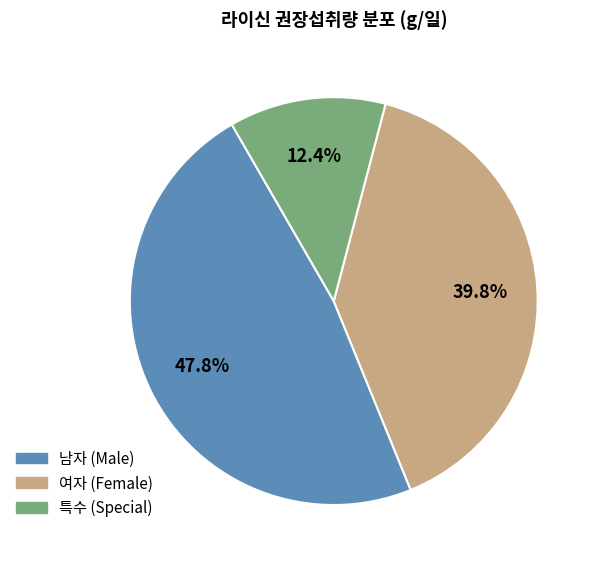

What is the smallest slice in the pie chart?

특수 (Special)